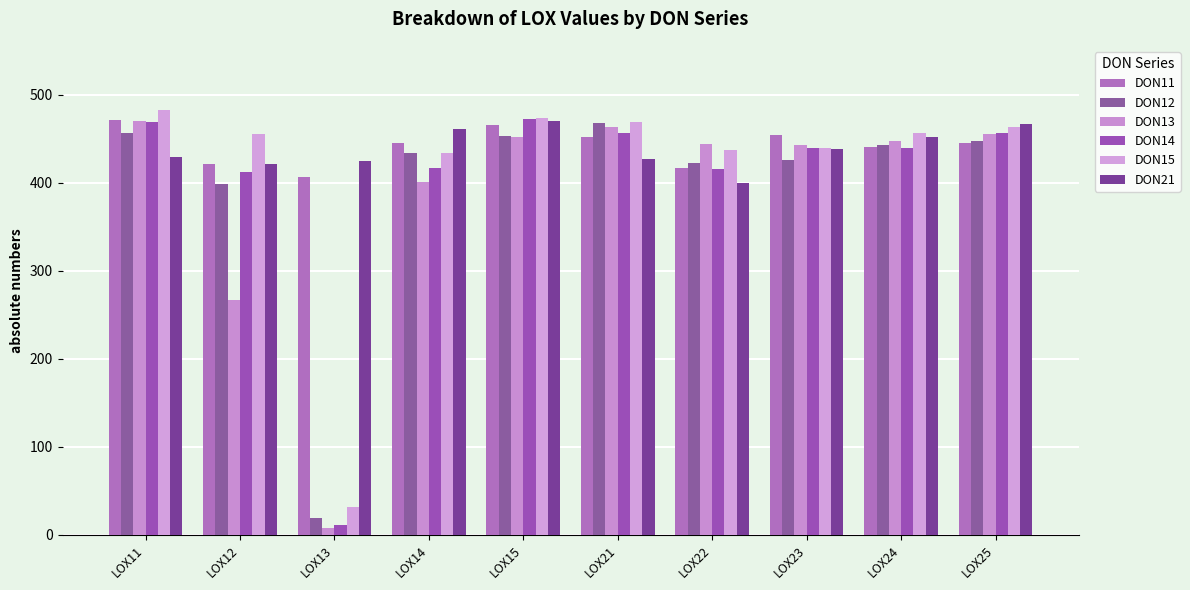

What is the difference between the highest and lowest values at LOX24?

17.4